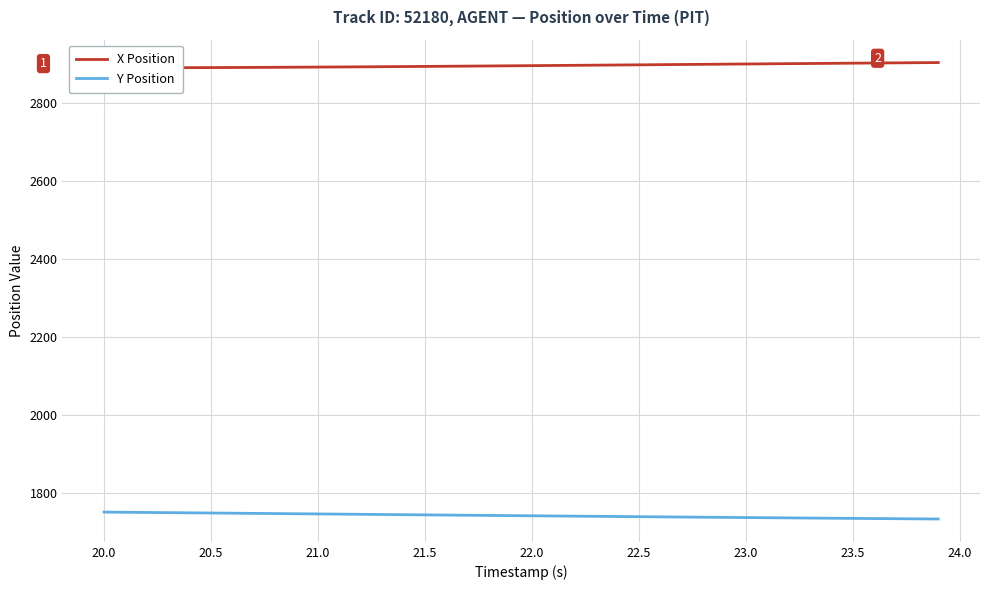

What is the maximum value for Y Position?

1749.9